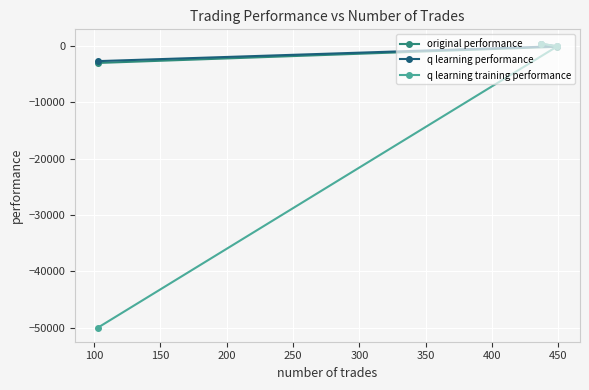

What is the minimum value for q learning training performance?

-50000.0